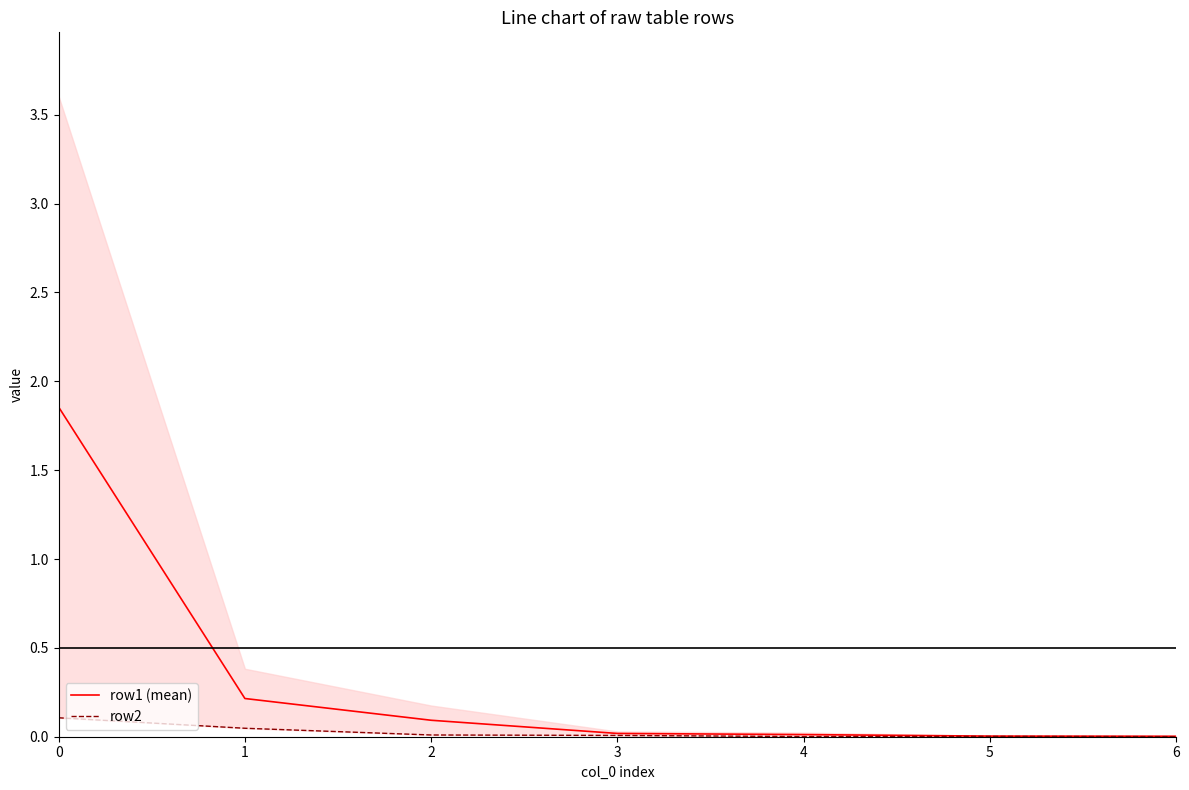

True or false: row1 (mean) has more than 2 points higher than both neighbors.

False